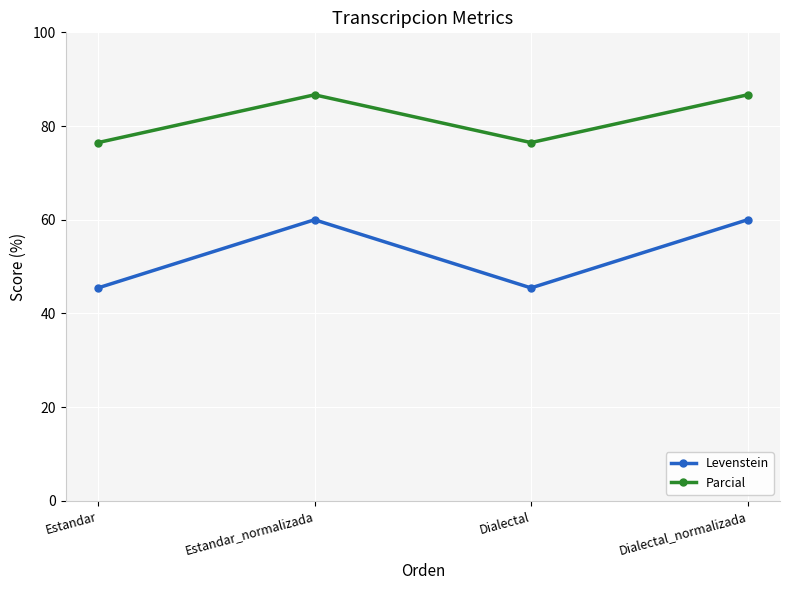

What is the approximate value of Levenstein at Dialectal?

45.5